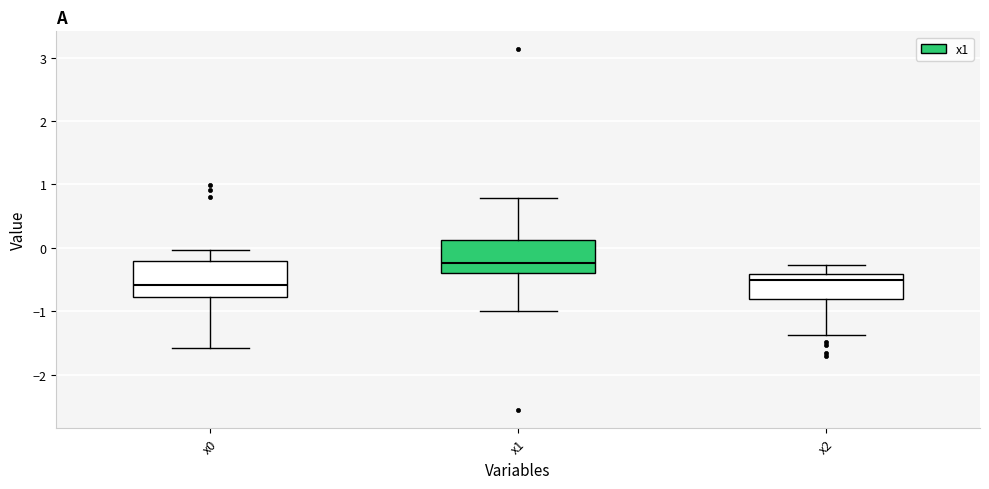

Reading left to right, read every box against the y-axis: the position of its median line, the range the box covers, and the ends of its whiskers. The values are not printed on the chart, so give them approximately, as read against the axis.

x0: median -0.6, box -0.8 to -0.2, whiskers -1.6 to 0.0
x1: median -0.2, box -0.4 to 0.1, whiskers -1.0 to 0.8
x2: median -0.5, box -0.8 to -0.4, whiskers -1.4 to -0.3